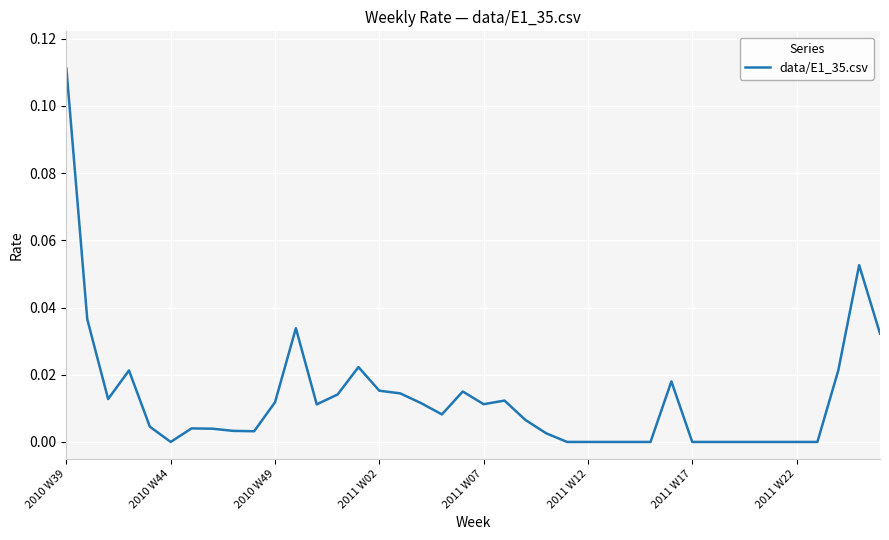

Is this an area chart (filled region under the line)?

No